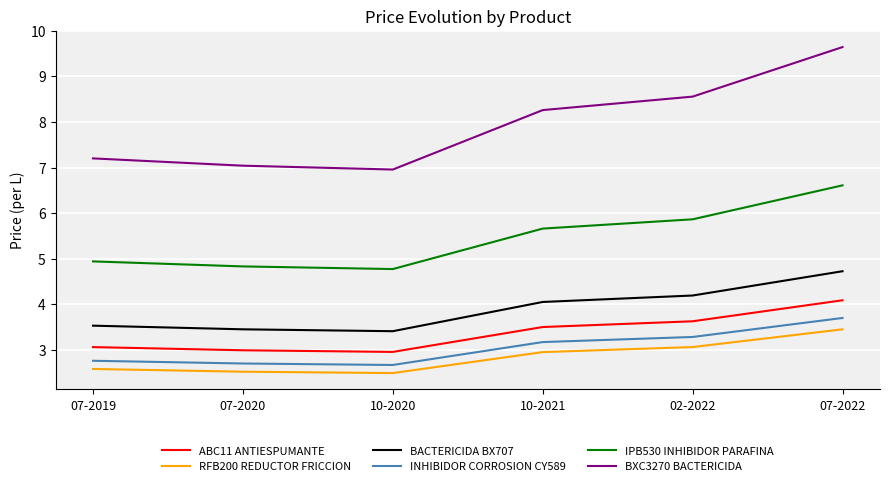

What position from the right is 10-2020?

4